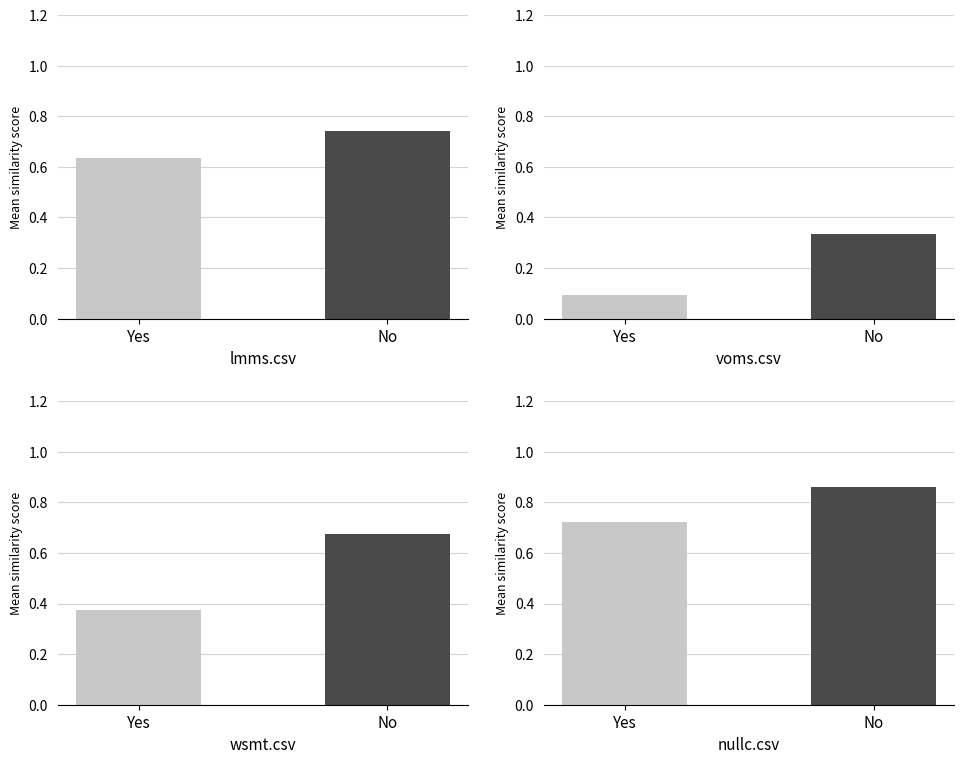

At which label does voms.csv reach its minimum?

Yes